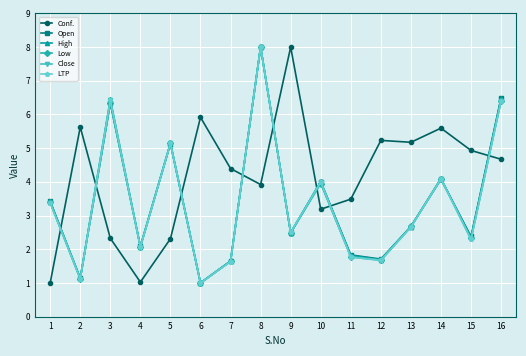

What is the maximum value shown in the chart?

8.0